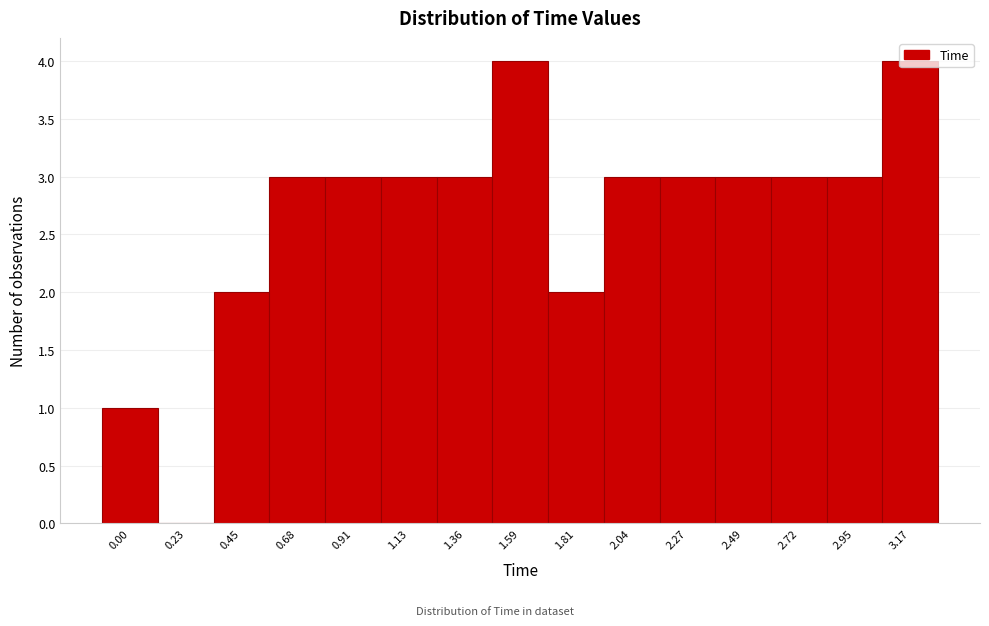

What is the greatest value displayed?

4